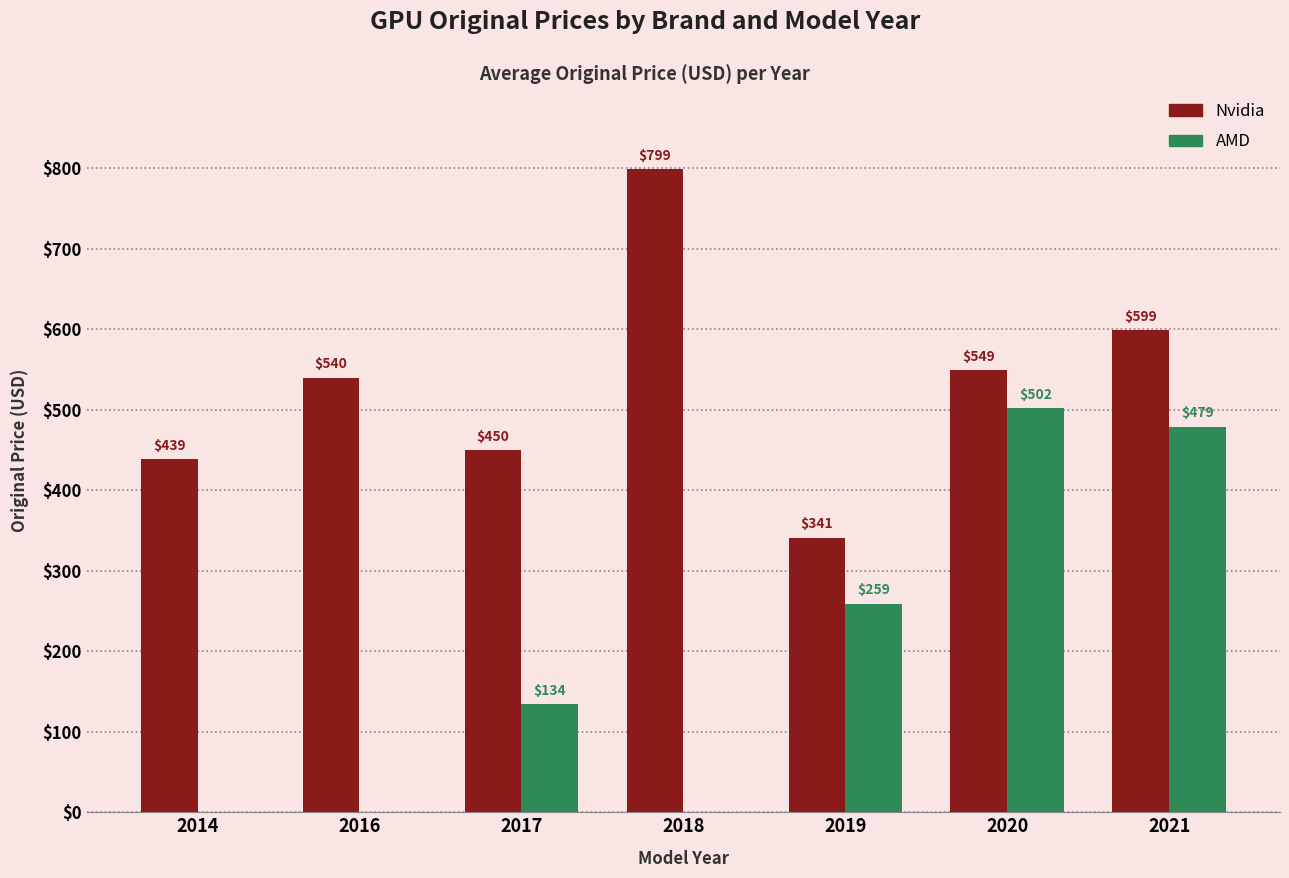

Reading left to right, extract all data points from this chart.

Nvidia: 2014=439	2016=540	2017=450	2018=799	2019=341	2020=549	2021=599
AMD: 2014=0	2016=0	2017=134	2018=0	2019=259	2020=502	2021=479